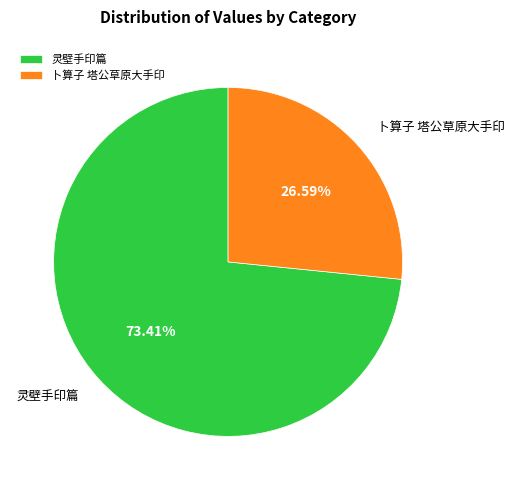

Approximately how many times larger is the value at 卜算子 塔公草原大手印 compared to 灵壁手印篇?

0.4